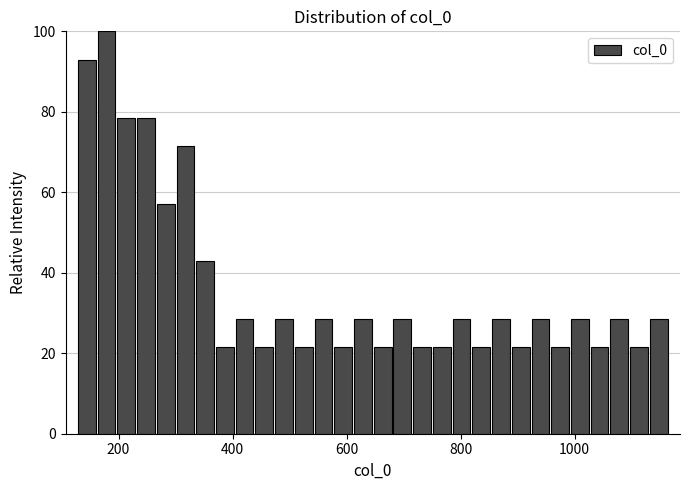

Read against the x-axis, roughly where is the centre of the tallest bar?

180